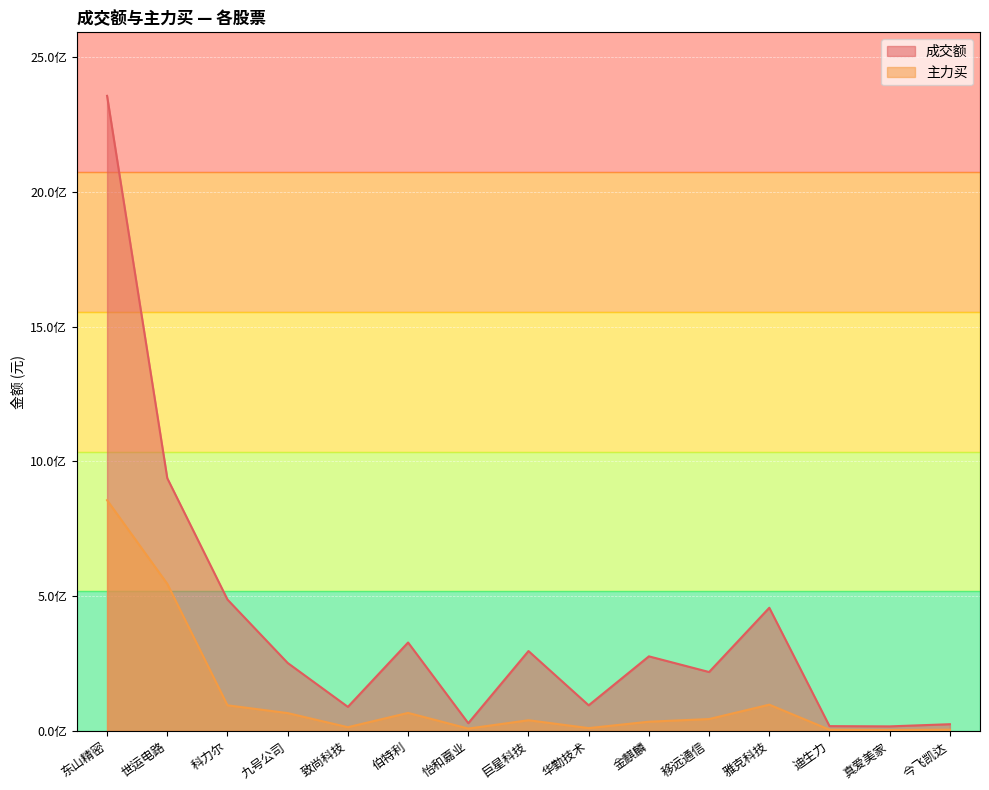

At which category is the sum across all series the highest?

东山精密